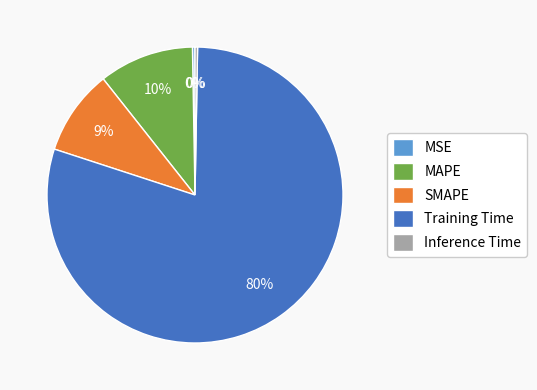

Which slice is the largest?

Training Time